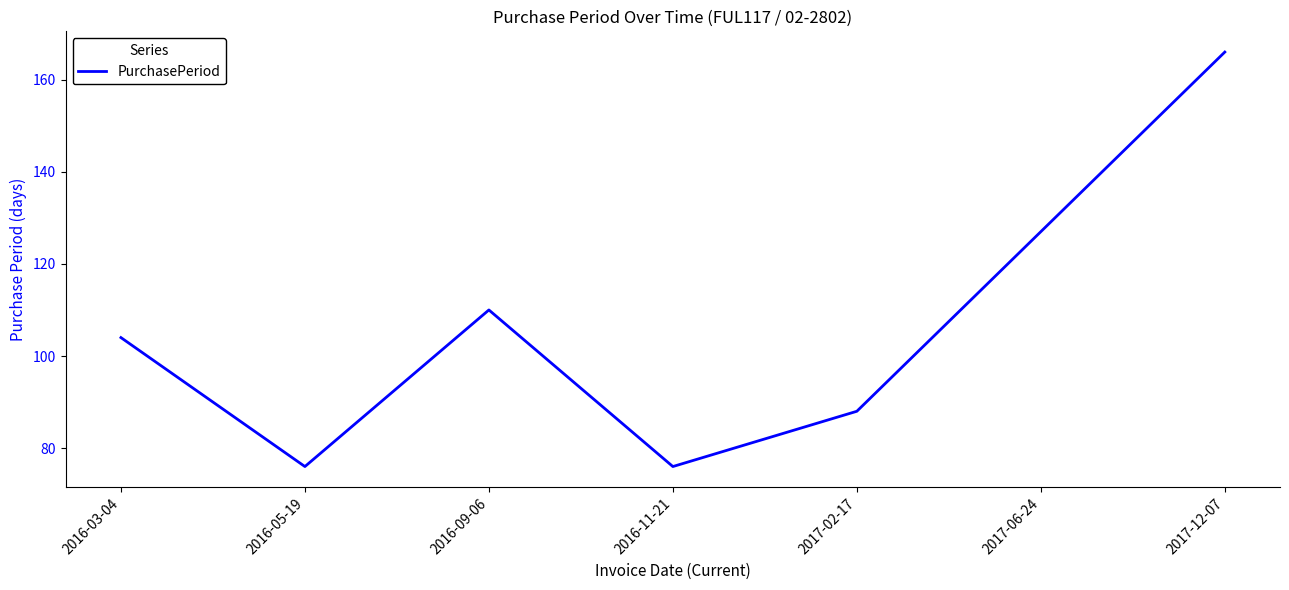

Approximately how many times larger is the value at 2017-06-24 compared to 2016-09-06?

1.2